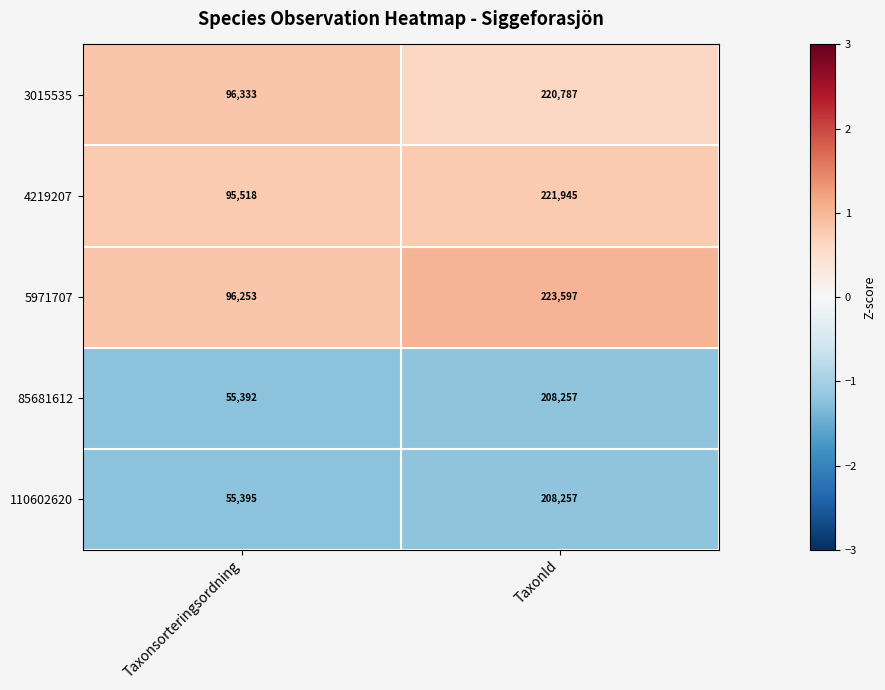

Which series changed the most between Taxonsorteringsordning and TaxonId?

85681612